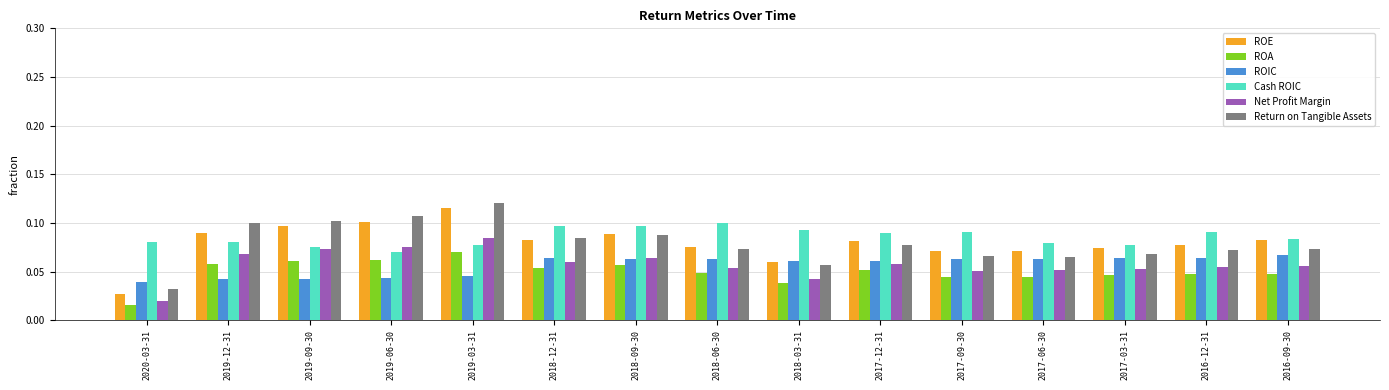

Is it true that Net Profit Margin equals 0.1 at 2017-09-30?

True